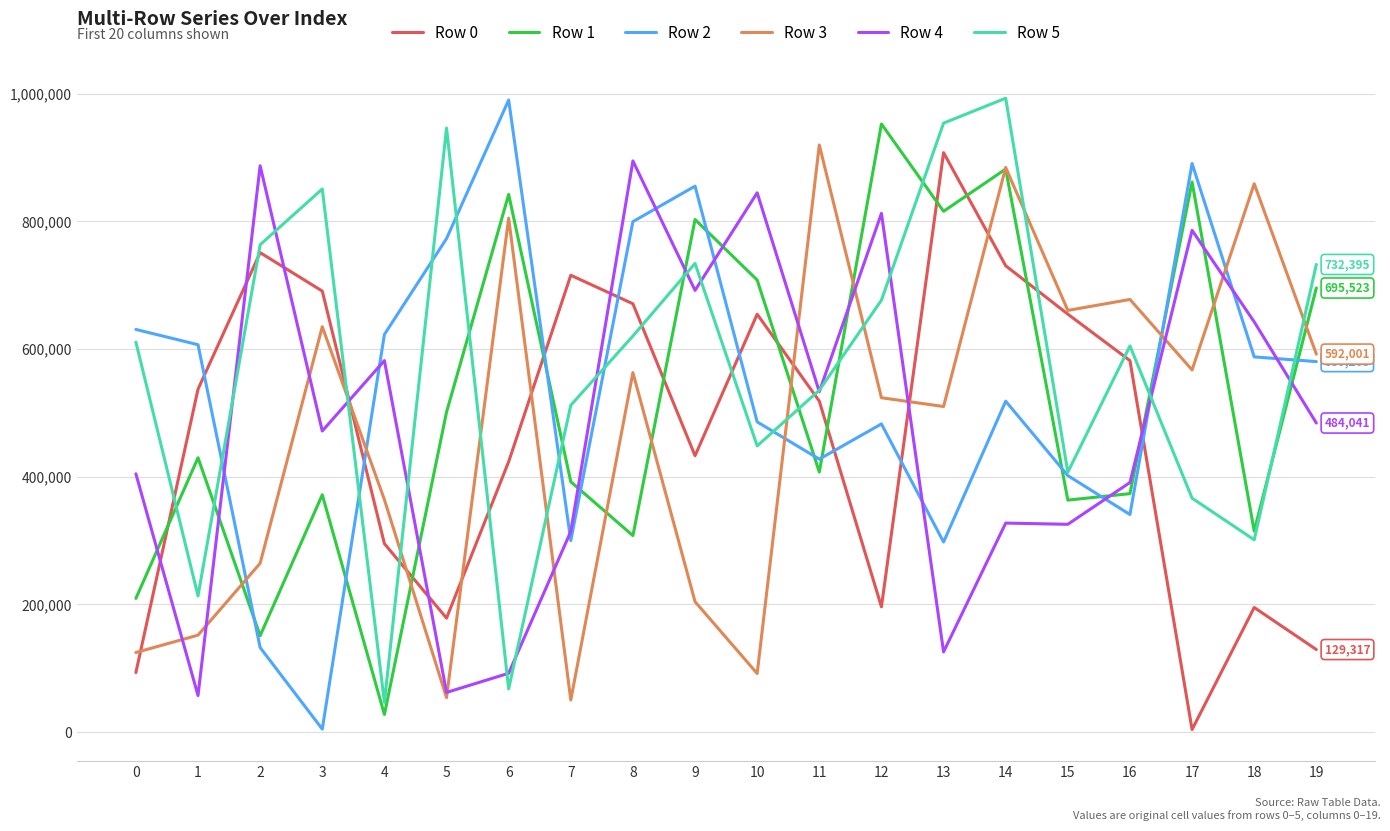

Is the value of Row 1 at 19 greater than the value of Row 0 at 4?

Yes